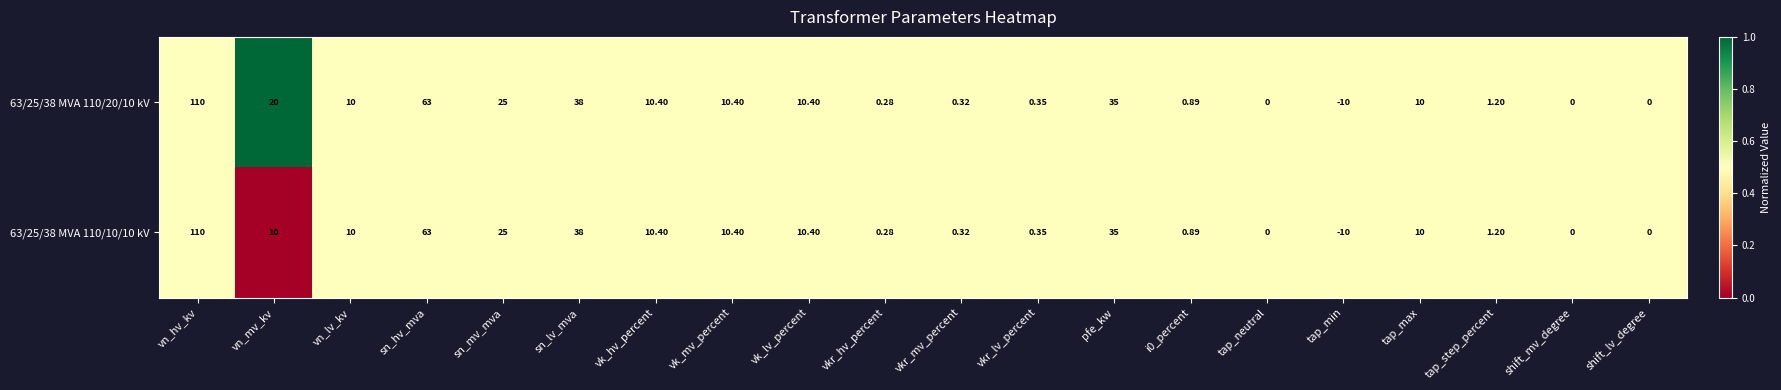

At which label does 63/25/38 MVA 110/20/10 kV reach its minimum?

tap_min